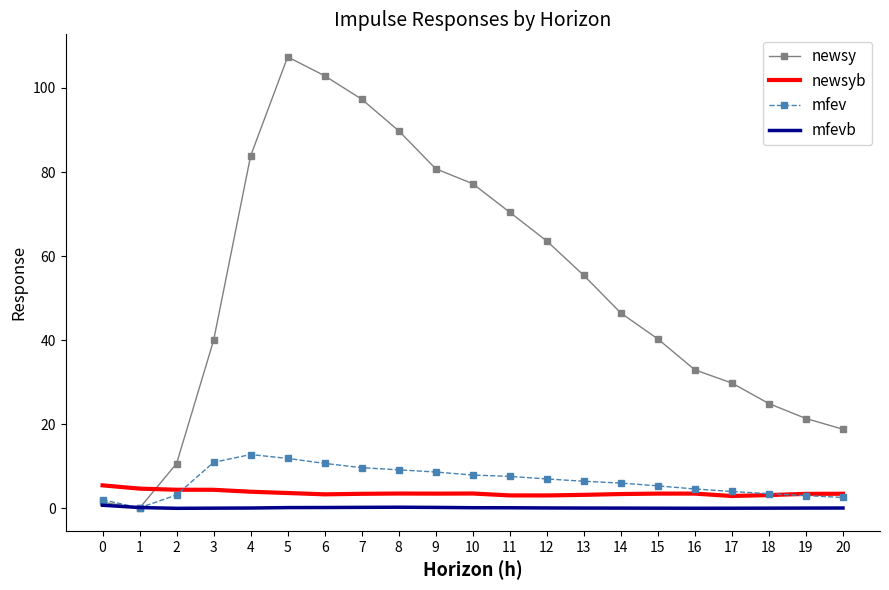

Which series has the widest spread of values?

newsy